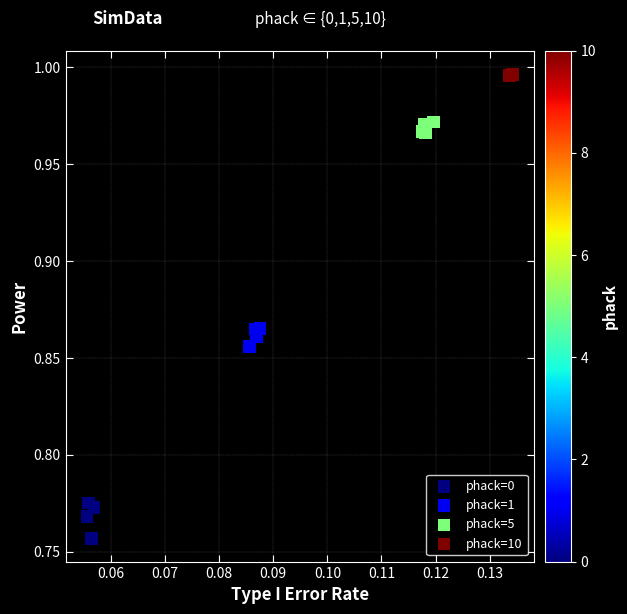

Which series contains the highest Y value?

phack=10